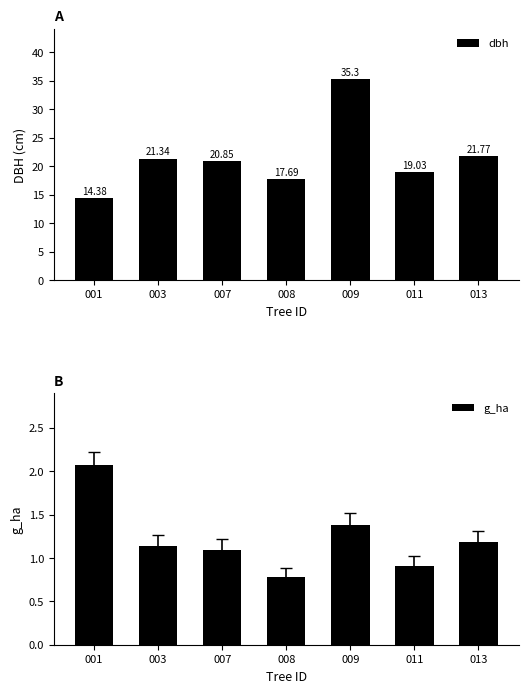

Which series has the widest spread of values?

dbh